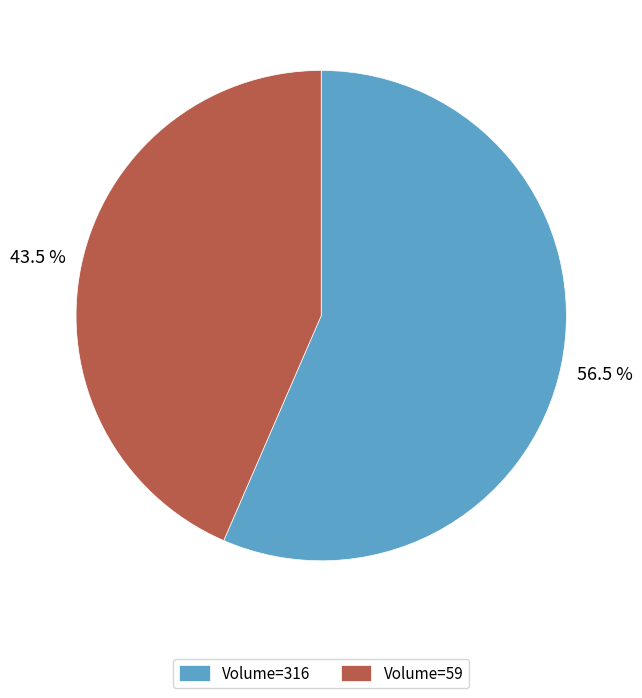

Which has a higher value, Volume=59 or Volume=316?

Volume=316